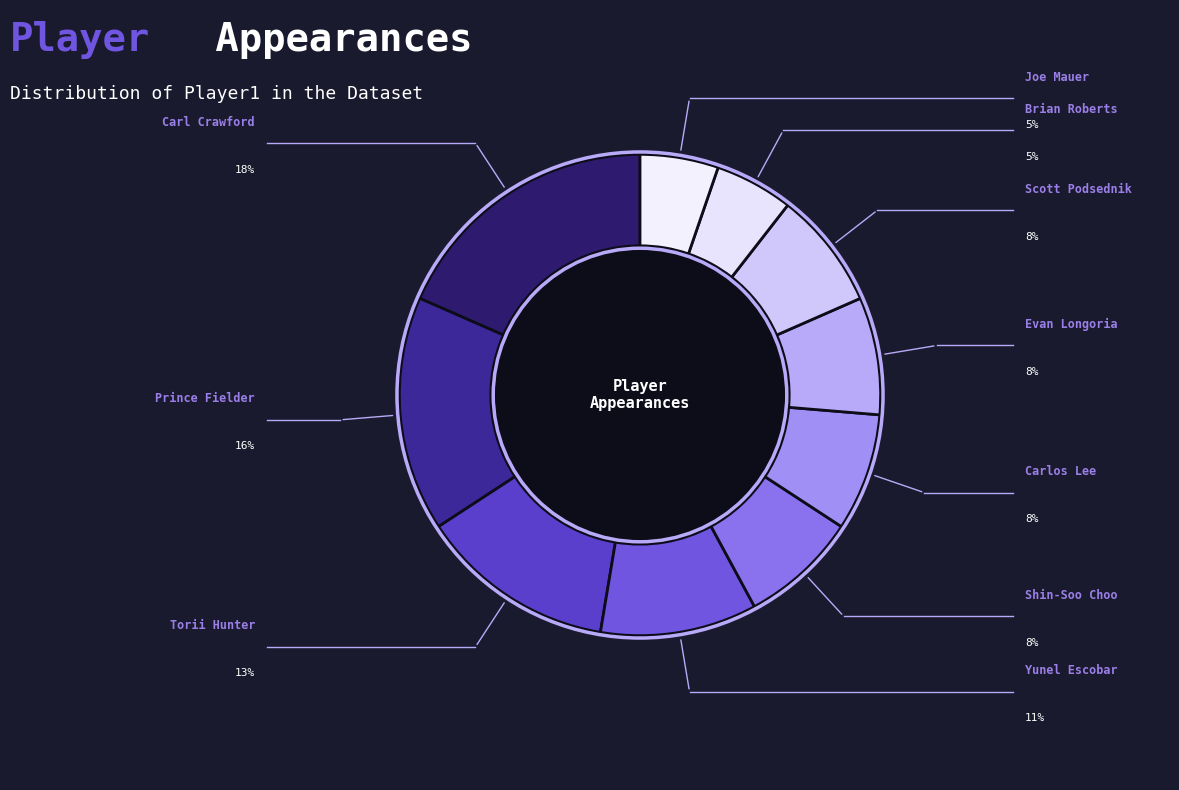

How many slices are in this pie chart?

10